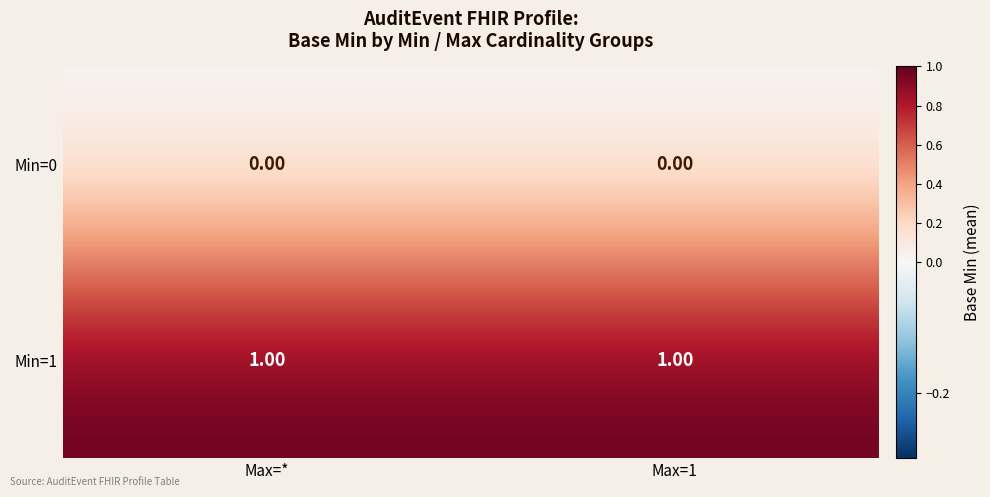

What is the difference between the highest and lowest values at Max=*?

1